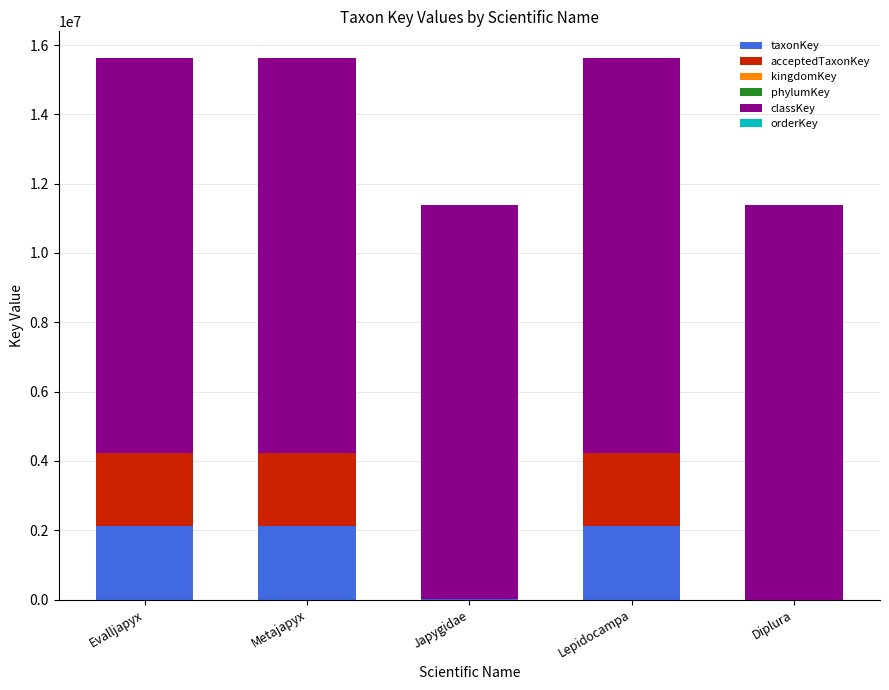

Does the chart contain stacked bars?

Yes